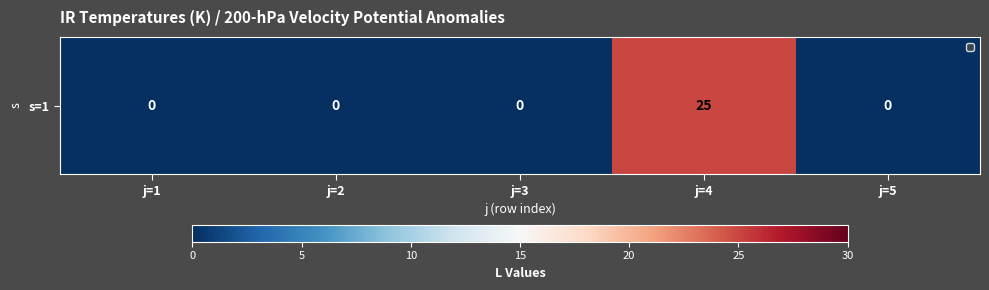

Reading left to right, list all the values displayed in this chart.

j=1=0	j=2=0	j=3=0	j=4=25	j=5=0